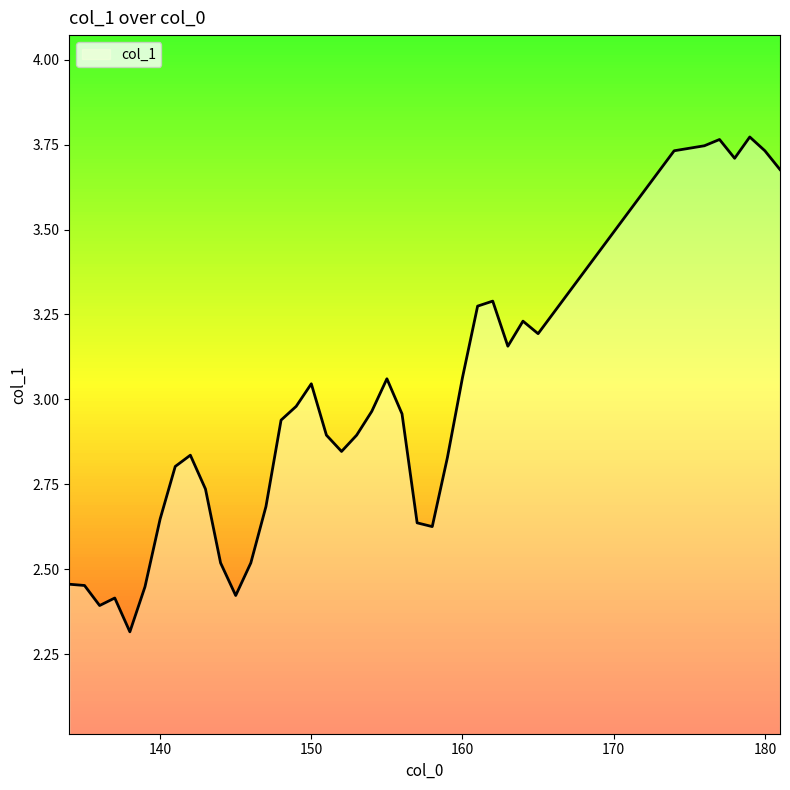

What is the difference between the maximum and minimum values?

1.5